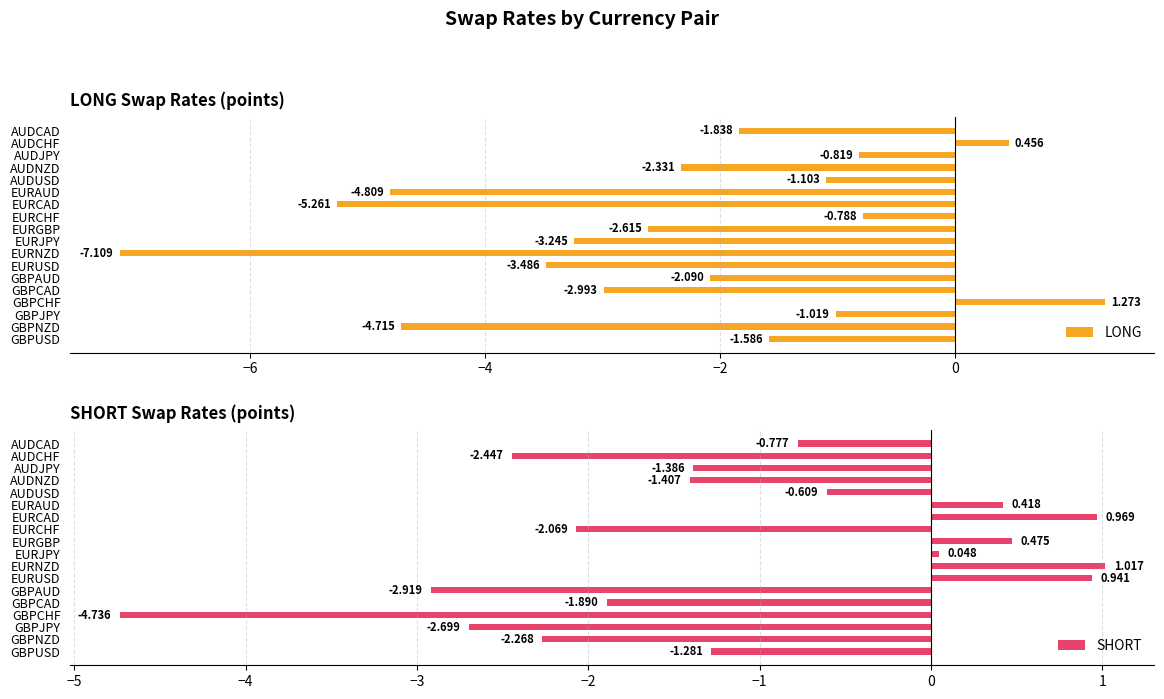

What is the minimum value shown in the chart?

-7.1